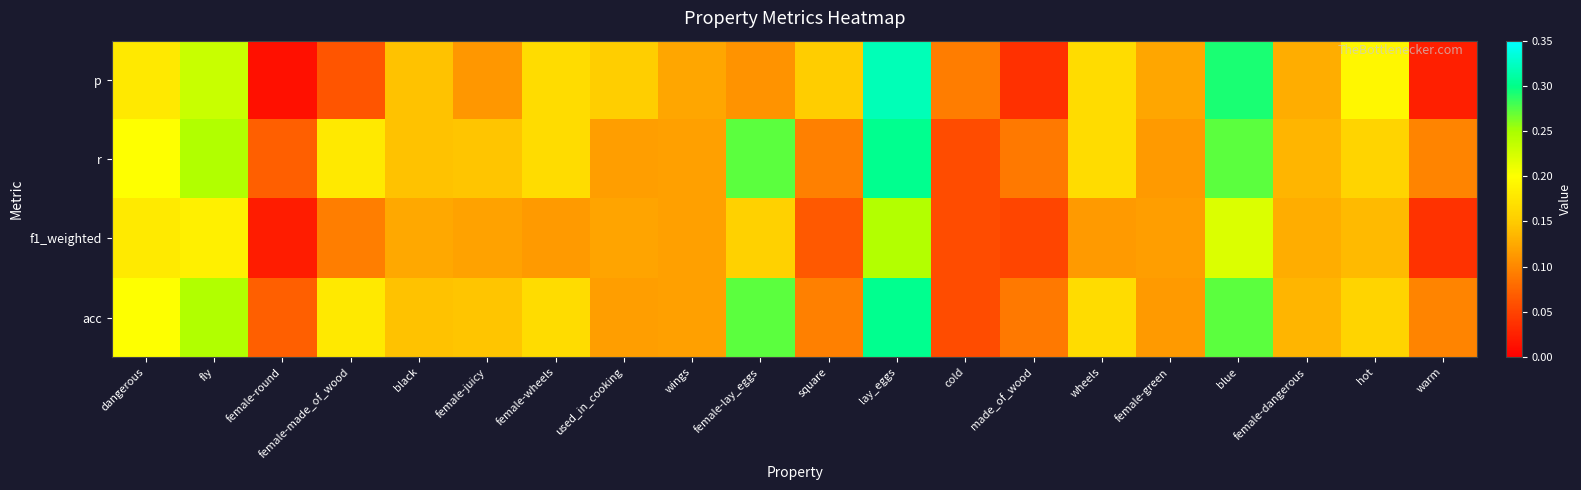

Between female-juicy and female-lay_eggs, which series saw the biggest shift?

r